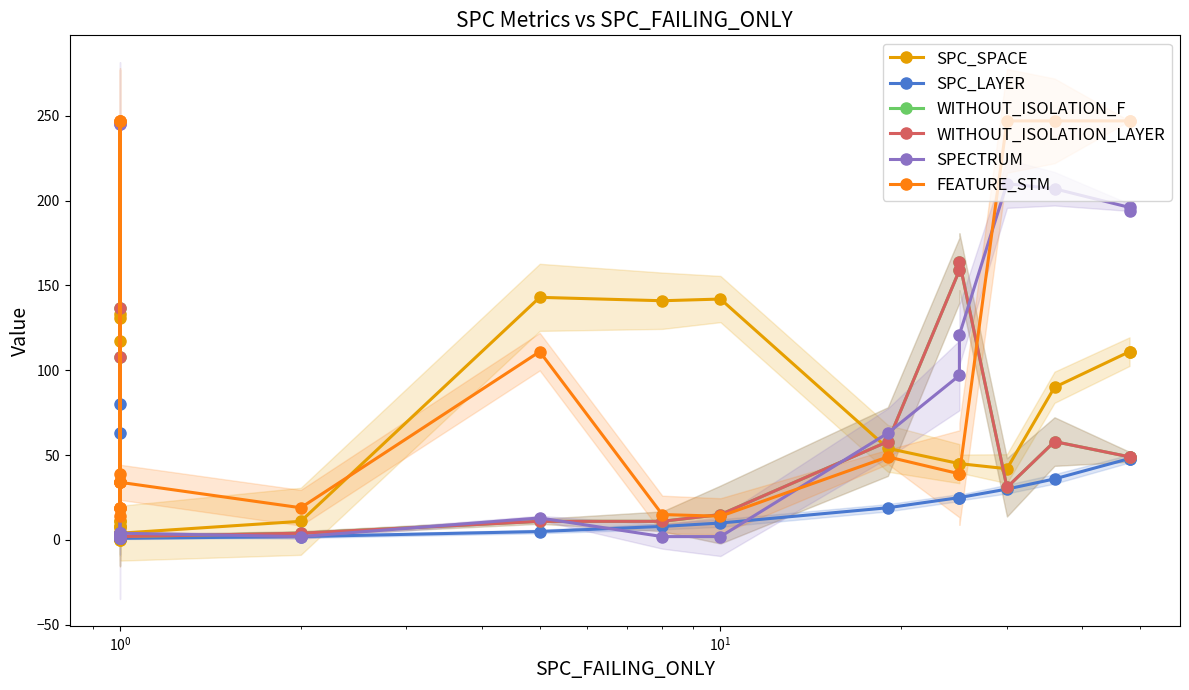

What are all the series names shown in the legend?

SPC_SPACE, SPC_LAYER, WITHOUT_ISOLATION_F, WITHOUT_ISOLATION_LAYER, SPECTRUM, FEATURE_STM